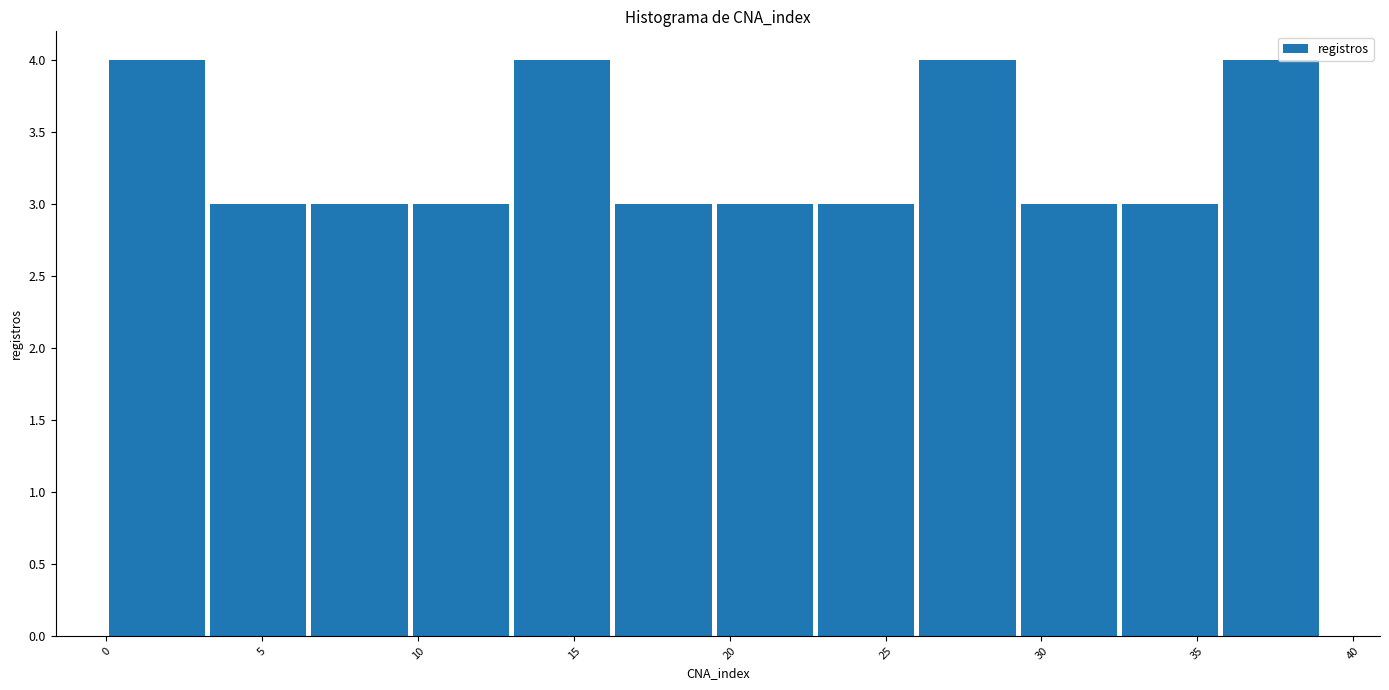

Reading left to right, transcribe this chart: for each bar, give the range it covers on the x-axis and its height. Neither the bar edges nor the heights are printed on the chart, so give them approximately, as read against the axes.

0.00 to 3.25: 4
3.25 to 6.50: 3
6.50 to 9.75: 3
9.75 to 13.00: 3
13.00 to 16.25: 4
16.25 to 19.50: 3
19.50 to 22.75: 3
22.75 to 26.00: 3
26.00 to 29.25: 4
29.25 to 32.50: 3
32.50 to 35.75: 3
35.75 to 39.00: 4